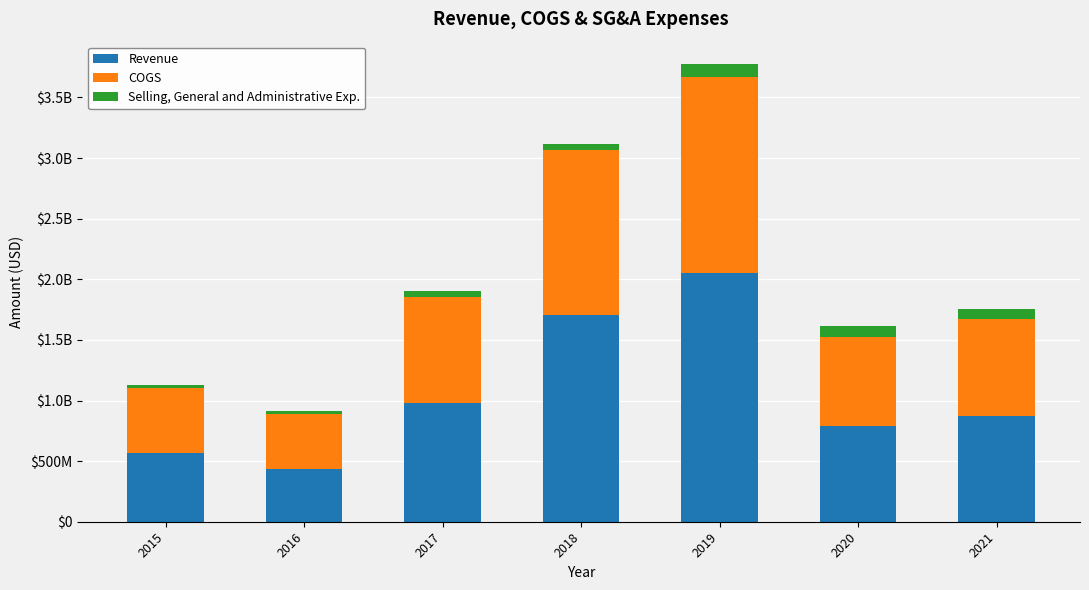

At how many categories does at least one series exceed 607521392?

5